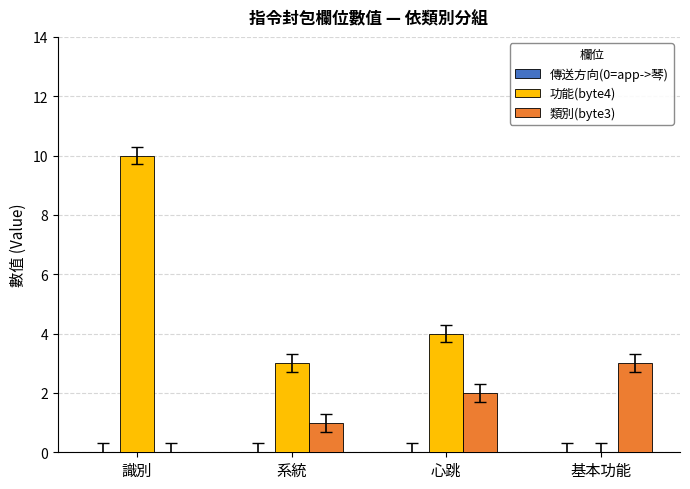

Which series has the largest range (max minus min)?

功能(byte4)